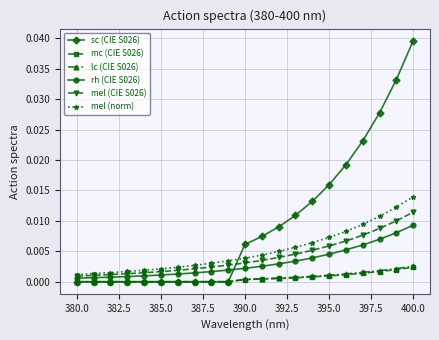

True or false: mc (CIE S026) and mel (CIE S026) cross at least once.

False